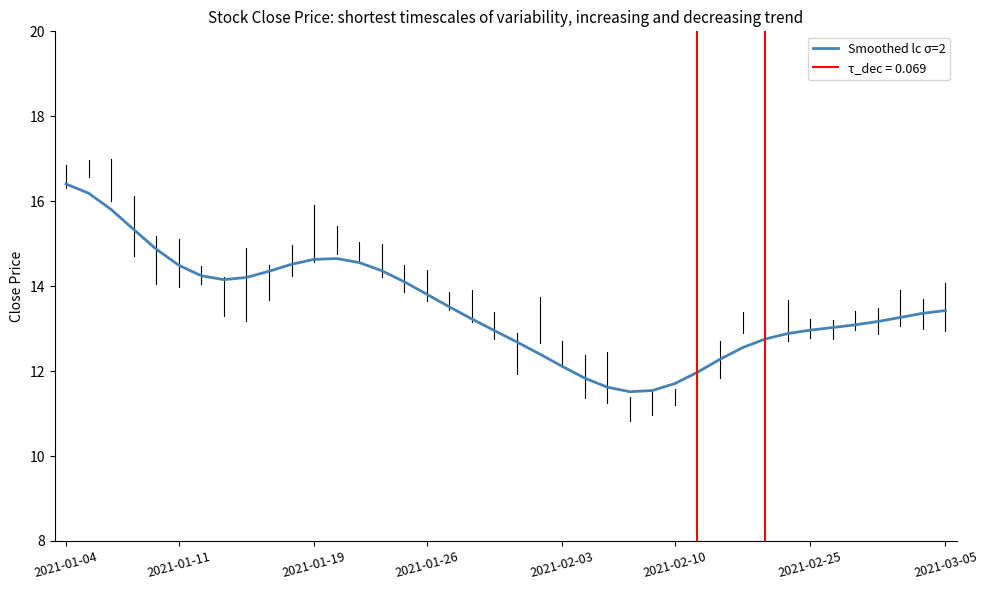

Reading right to left, extract all data points from this chart.

13.4	13.4	13.3	13.2	13.1	13.0	13.0	12.9	12.8	12.6	12.3	12.0	11.7	11.5	11.5	11.6	11.8	12.1	12.4	12.7	13.0	13.2	13.5	13.8	14.1	14.4	14.6	14.6	14.6	14.5	14.3	14.2	14.2	14.2	14.5	14.9	15.3	15.8	16.2	16.4